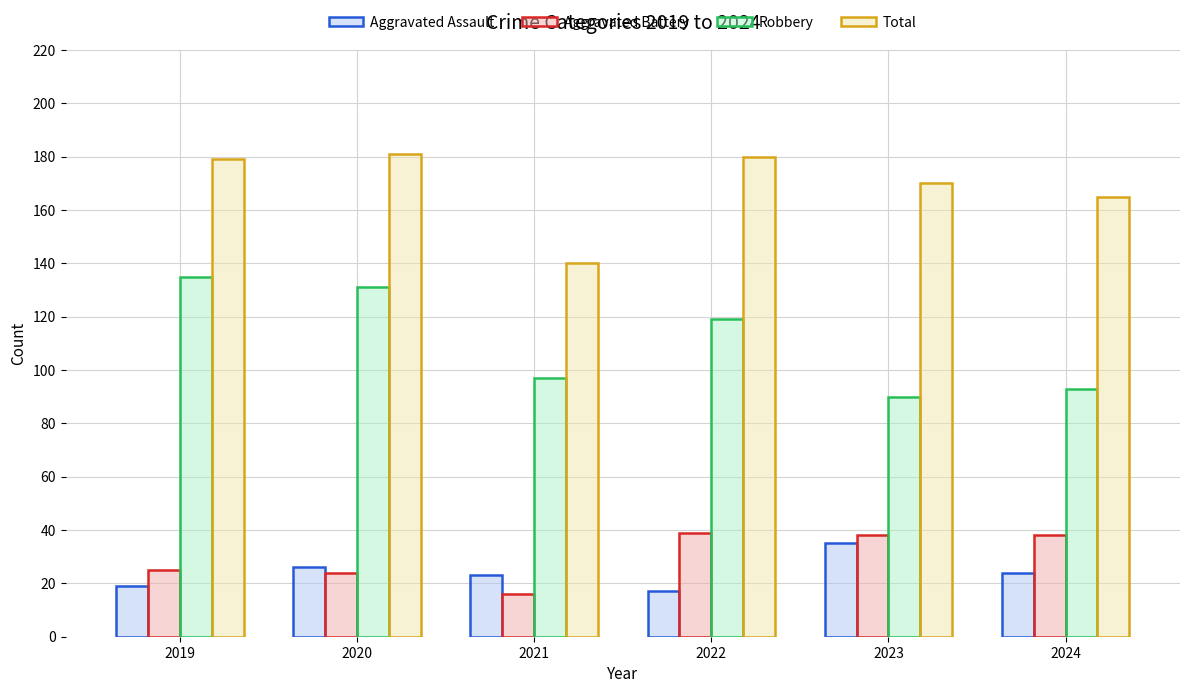

What is the average value of the Total series?

169